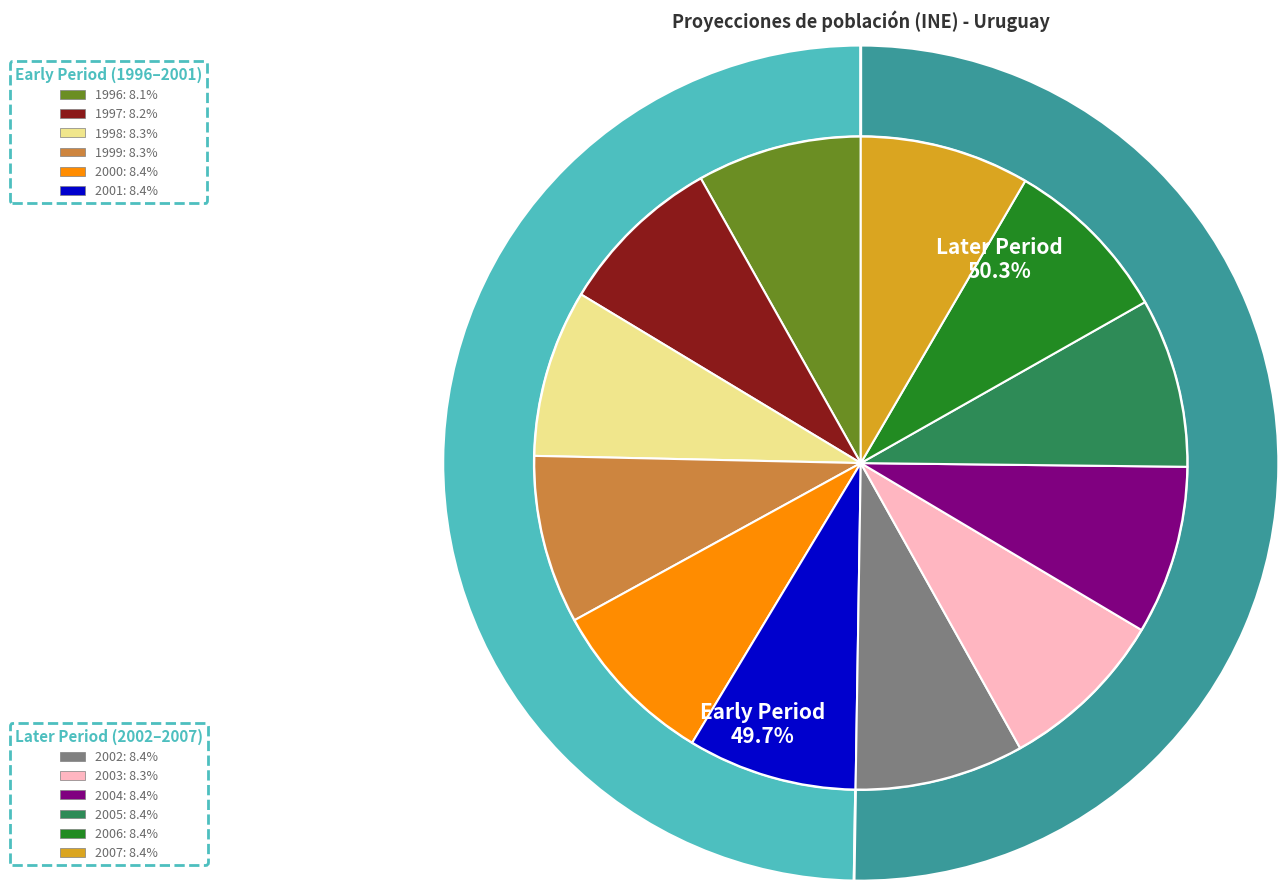

Does any single category account for the majority?

No